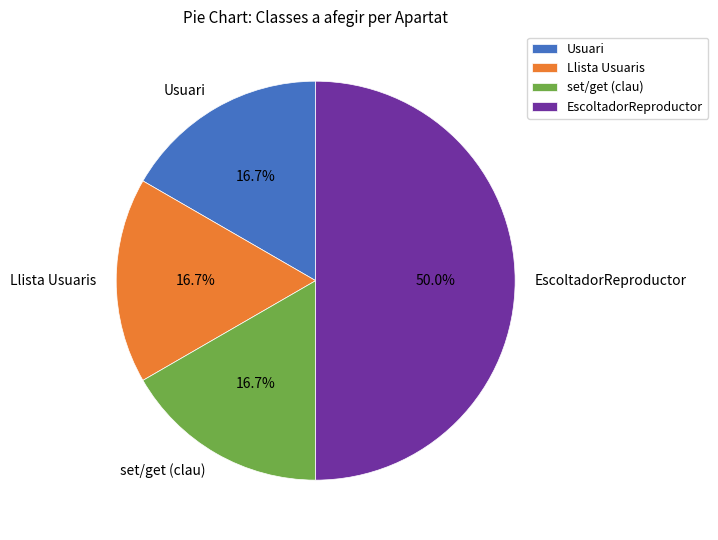

To the nearest percent, what portion does EscoltadorReproductor represent?

50%